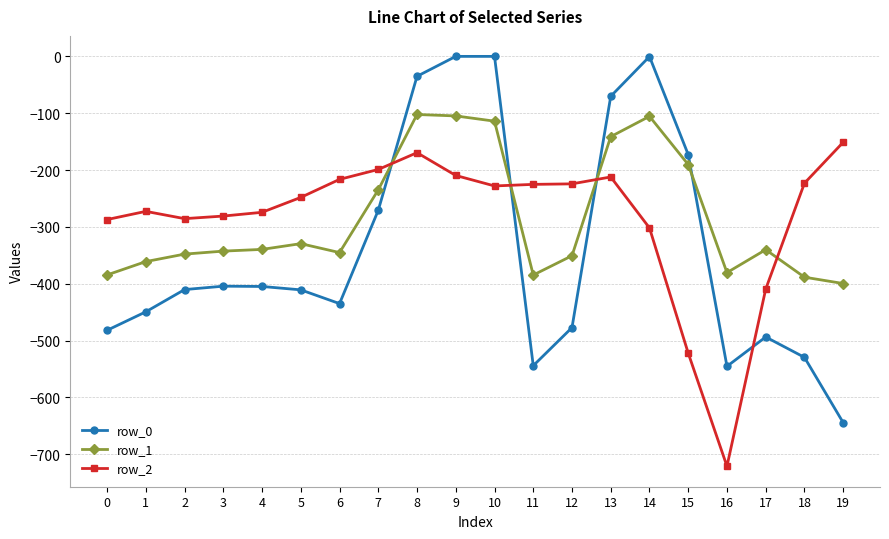

True or false: row_1 has a value of -104.8 at 9.

True